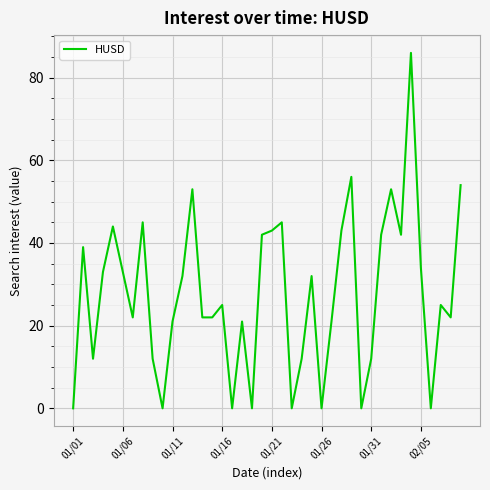

Reading left to right, transcribe all the data shown in this chart.

0	39	12	33	44	33	22	45	12	0	21	32	53	22	22	25	0	21	0	42	43	45	0	12	32	0	21	43	56	0	12	42	53	42	86	34	0	25	22	54